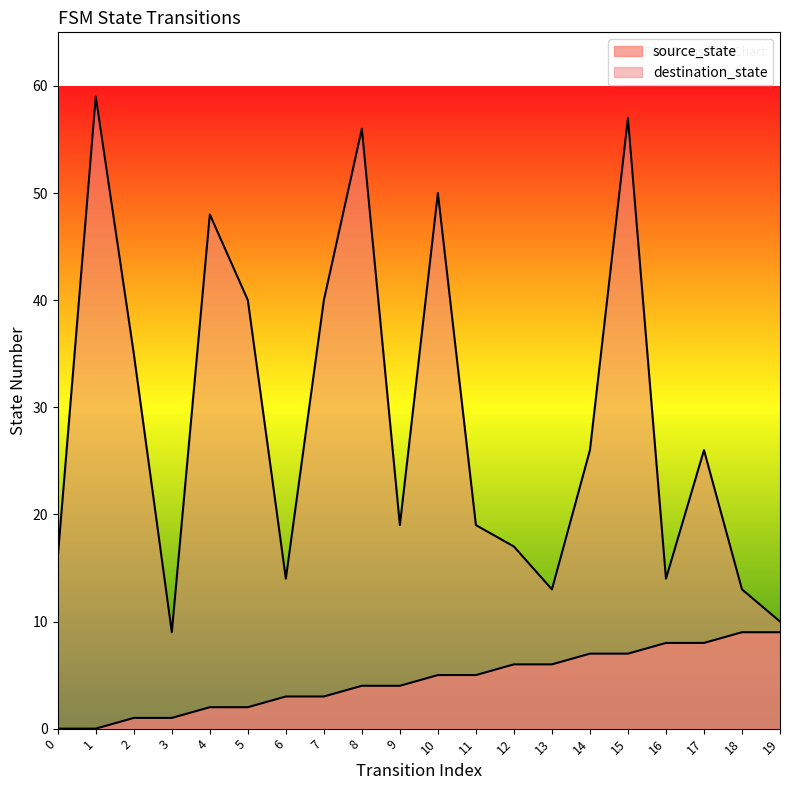

List the series in order of their peak value, highest first.

destination_state, source_state